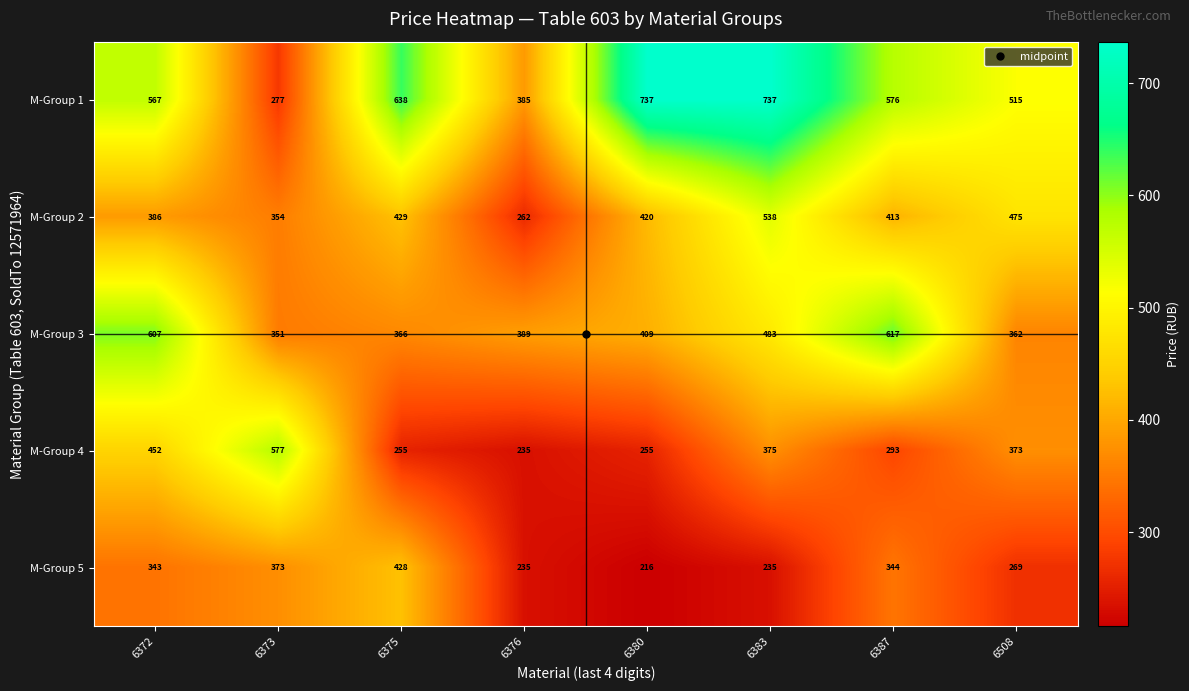

List the series in order of their peak value, highest first.

M-Group 1, M-Group 3, M-Group 4, M-Group 2, M-Group 5